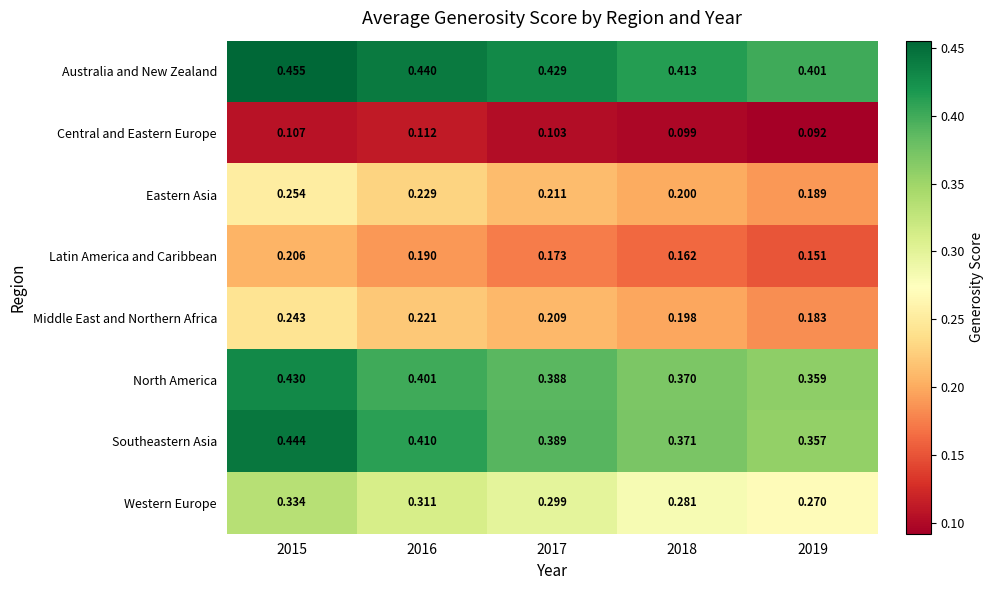

Which category has the lowest value across all series?

2019